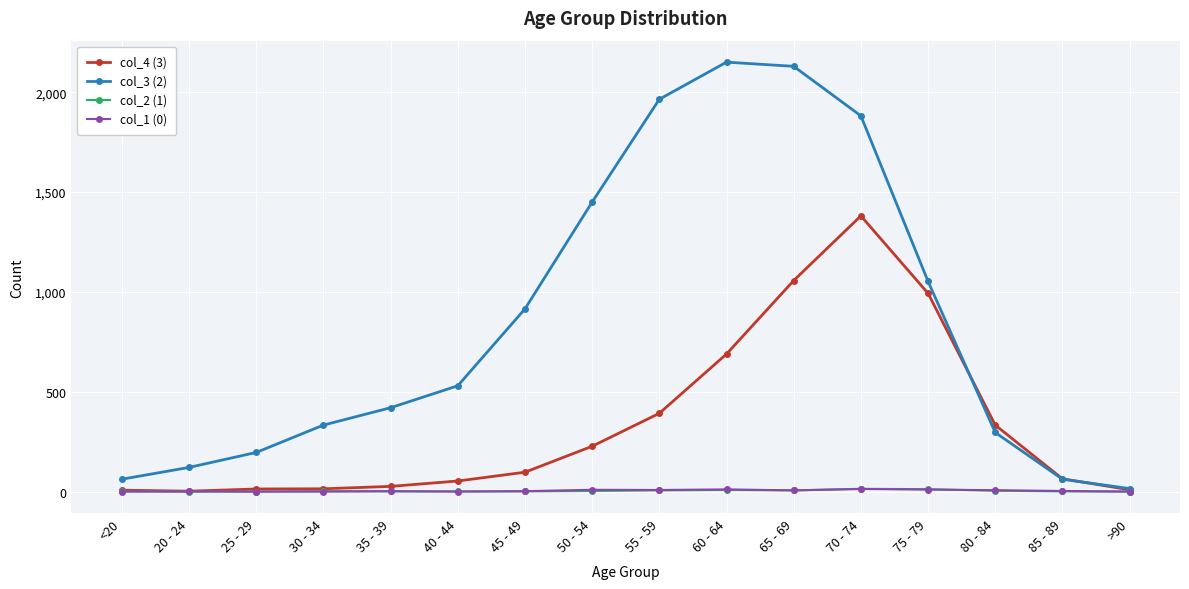

What is the spread (max minus min) of values at 70 - 74?

1869